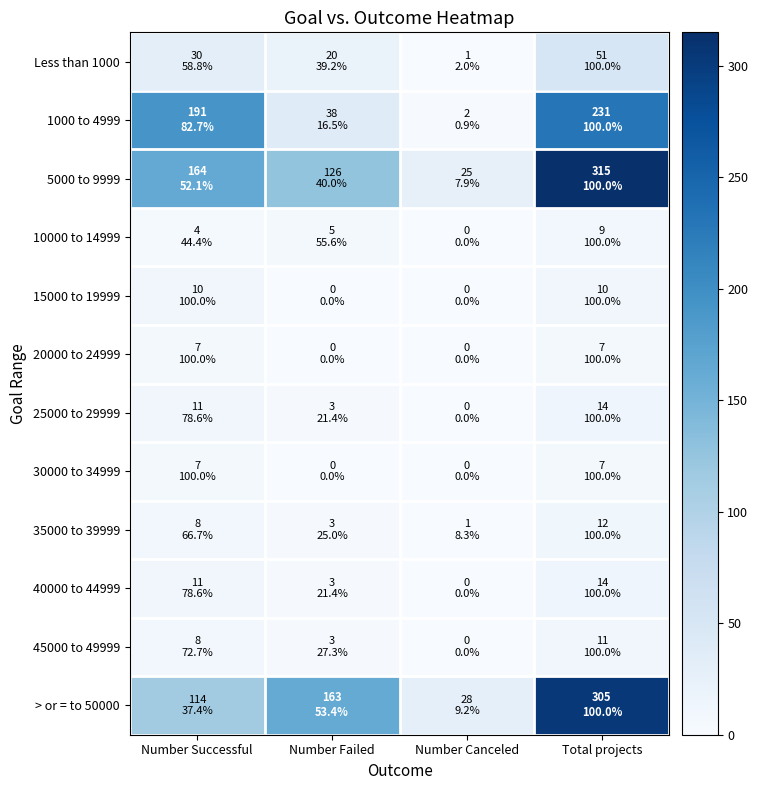

Reading right to left, extract all data points from this chart.

Less than 1000: Total projects=51	Number Canceled=1	Number Failed=20	Number Successful=30
1000 to 4999: Total projects=231	Number Canceled=2	Number Failed=38	Number Successful=191
5000 to 9999: Total projects=315	Number Canceled=25	Number Failed=126	Number Successful=164
10000 to 14999: Total projects=9	Number Canceled=0	Number Failed=5	Number Successful=4
15000 to 19999: Total projects=10	Number Canceled=0	Number Failed=0	Number Successful=10
20000 to 24999: Total projects=7	Number Canceled=0	Number Failed=0	Number Successful=7
25000 to 29999: Total projects=14	Number Canceled=0	Number Failed=3	Number Successful=11
30000 to 34999: Total projects=7	Number Canceled=0	Number Failed=0	Number Successful=7
35000 to 39999: Total projects=12	Number Canceled=1	Number Failed=3	Number Successful=8
40000 to 44999: Total projects=14	Number Canceled=0	Number Failed=3	Number Successful=11
45000 to 49999: Total projects=11	Number Canceled=0	Number Failed=3	Number Successful=8
> or = to 50000: Total projects=305	Number Canceled=28	Number Failed=163	Number Successful=114